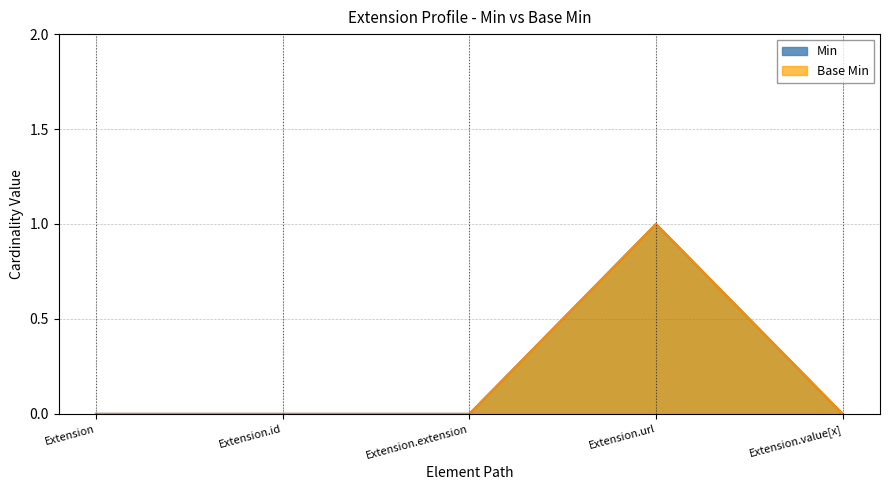

What is the highest value of the Min series?

1